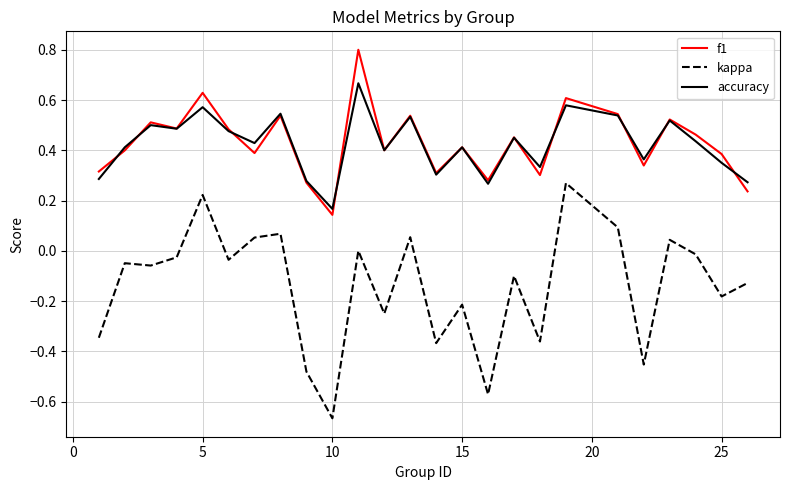

True or false: kappa and f1 cross at least once.

False